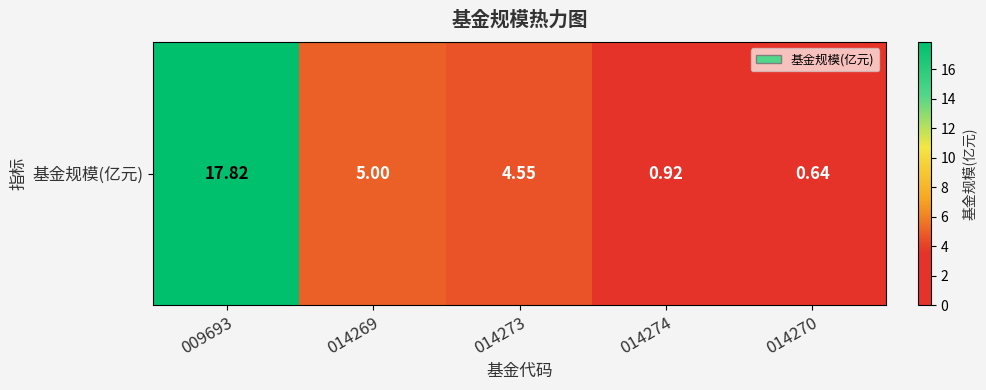

List the labels in order of value, largest first.

009693, 014269, 014273, 014274, 014270